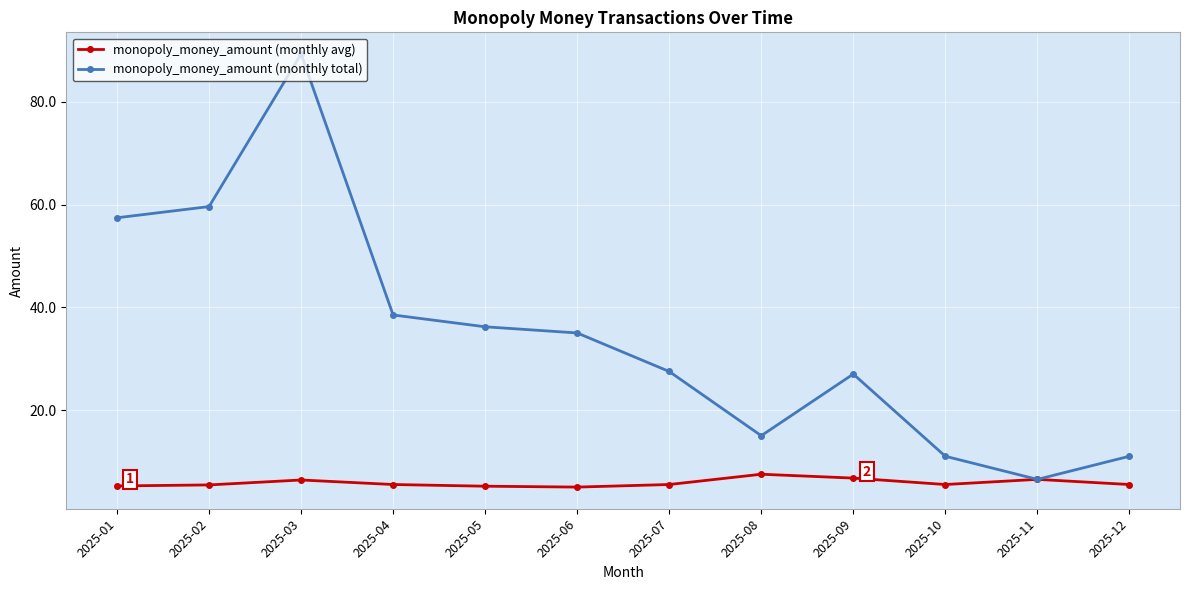

True or false: monopoly_money_amount (monthly avg) has a value of 2.6 at 2025-09.

False